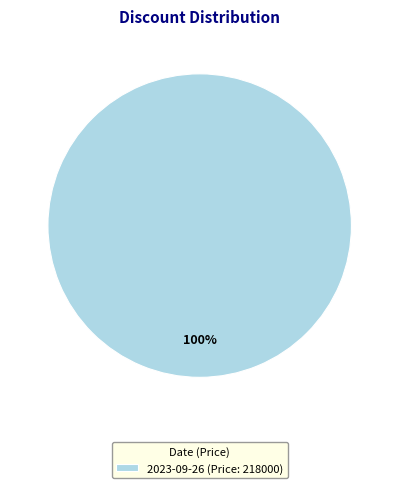

How many segments does this pie chart have?

1